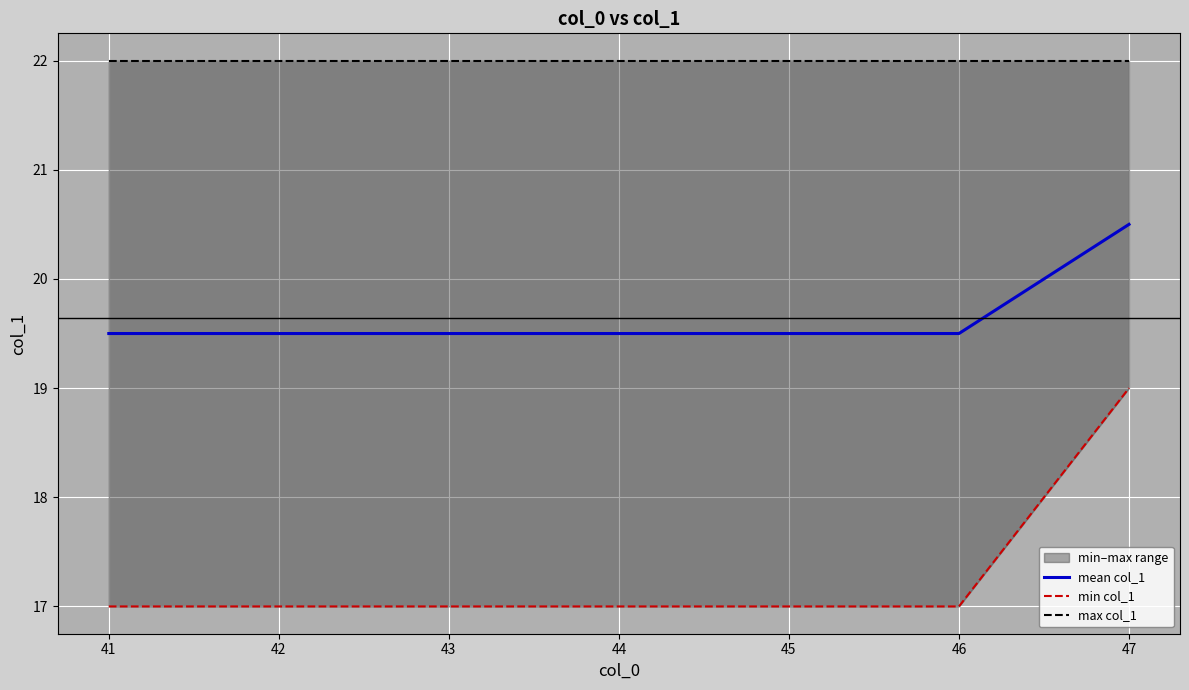

True or false: min col_1 and mean col_1 intersect in this chart.

False